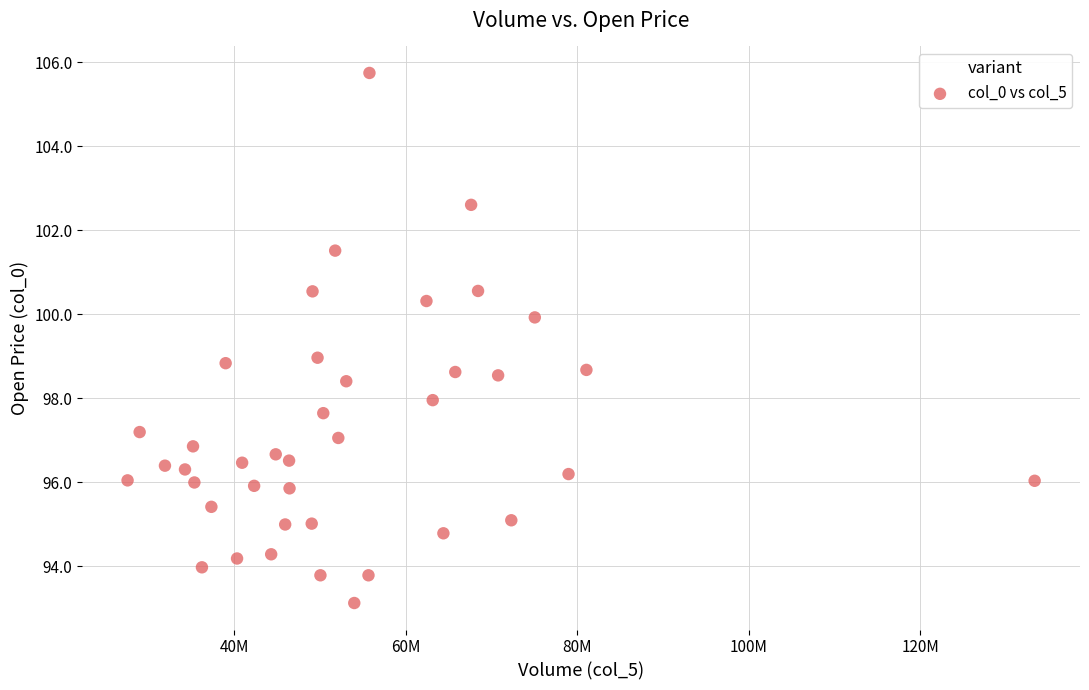

What is the range of Y values (max minus min)?

12.6